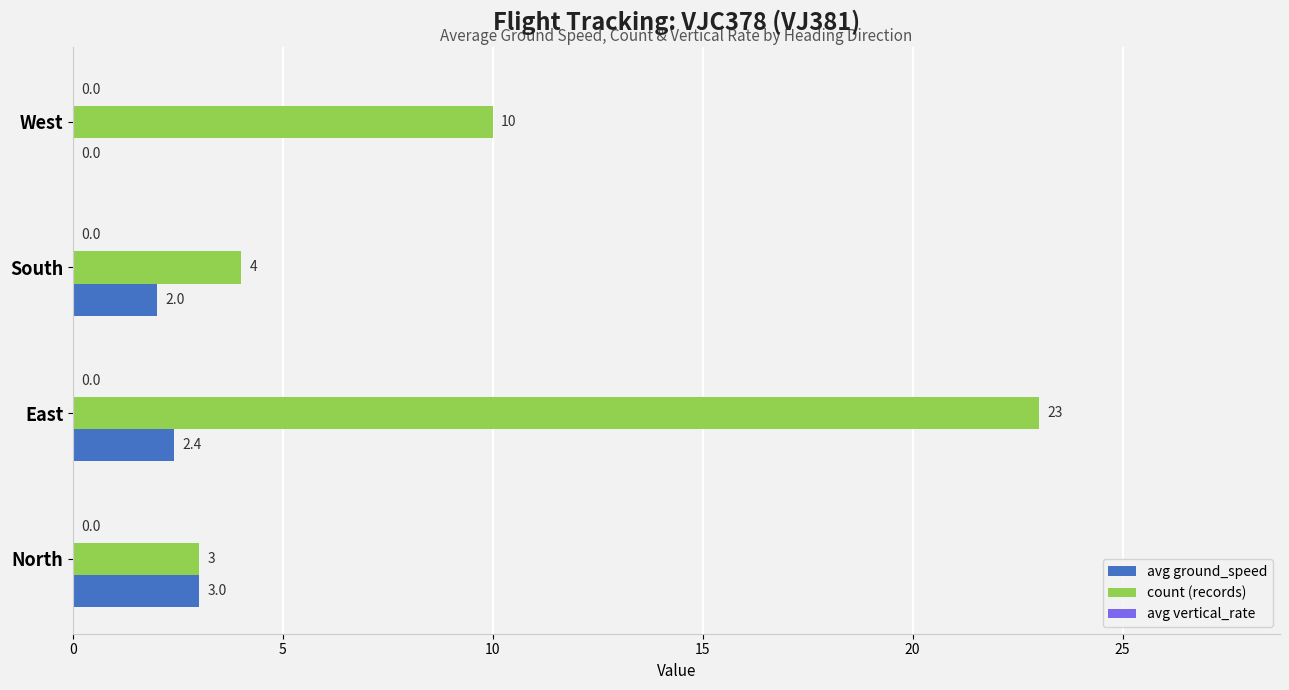

The value of count (records) at West is 10.0. True or false?

True